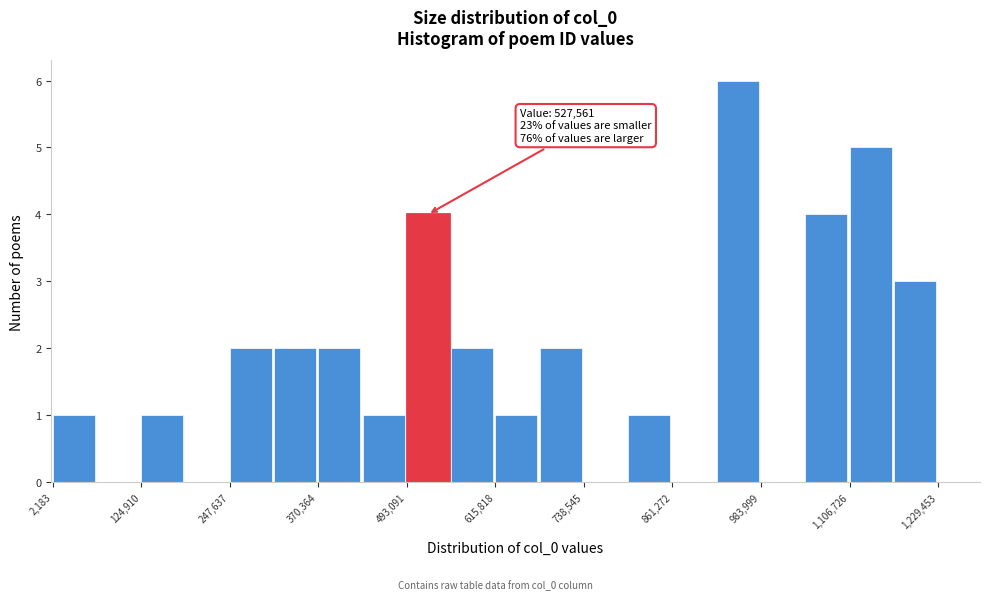

Around what value on the x-axis is the tallest bar? Give the approximate position of its centre, as read against the axis.

960000